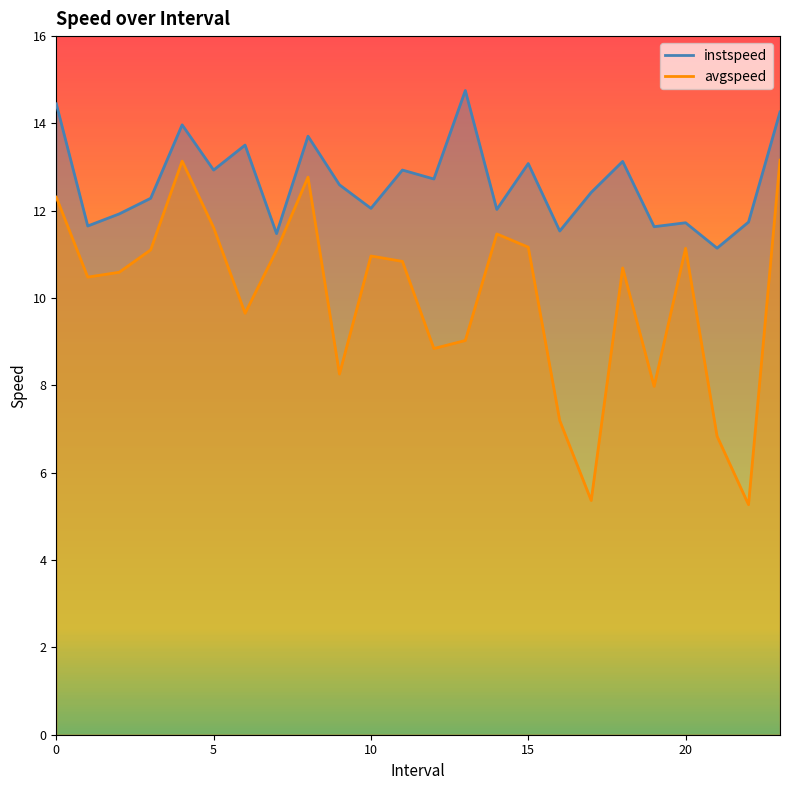

What position from the right is 5.0?

19